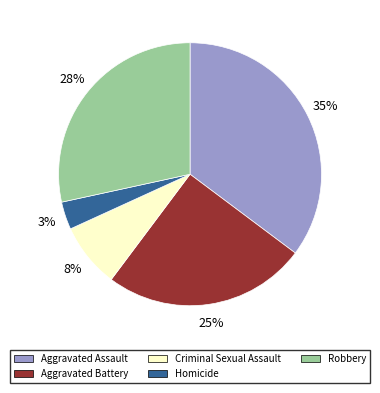

To the nearest percent, what portion does Aggravated Battery represent?

25%